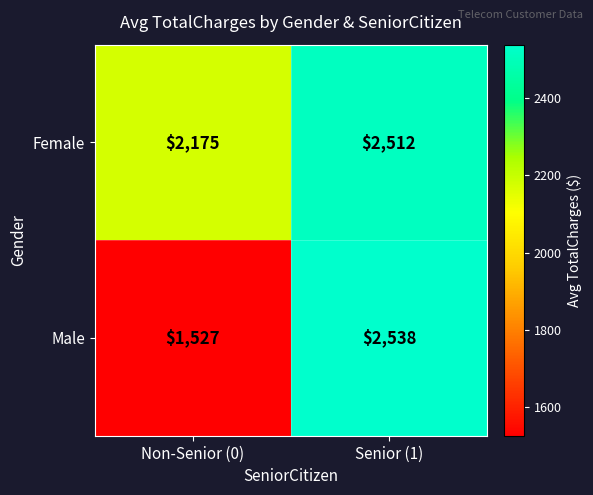

What is the difference between the Male values at Non-Senior (0) and Senior (1)?

1011